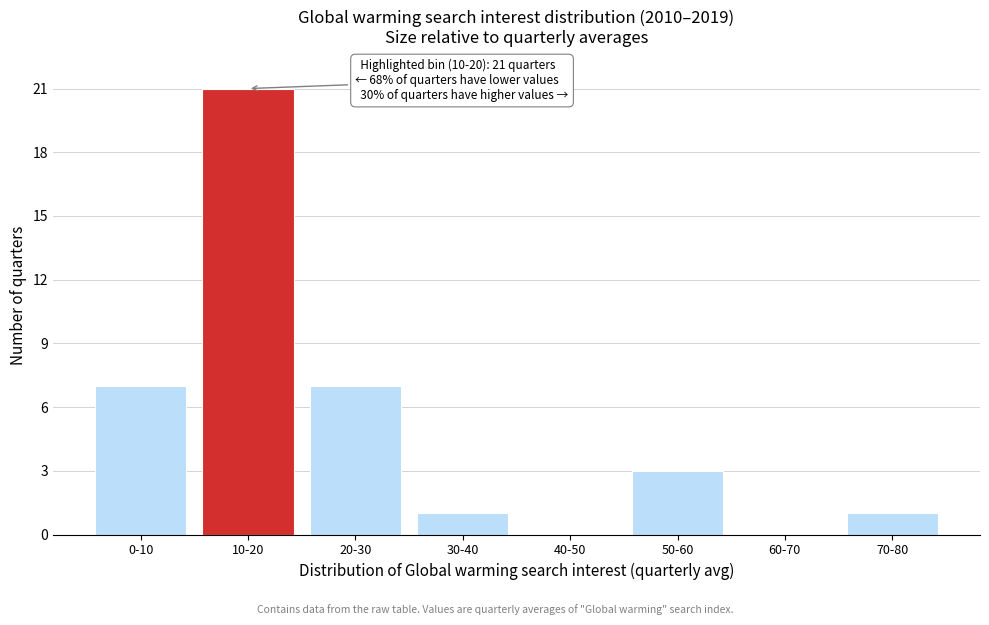

Reading left to right, transcribe all the data shown in this chart.

0-10=7	10-20=21	20-30=7	30-40=1	40-50=0	50-60=3	60-70=0	70-80=1